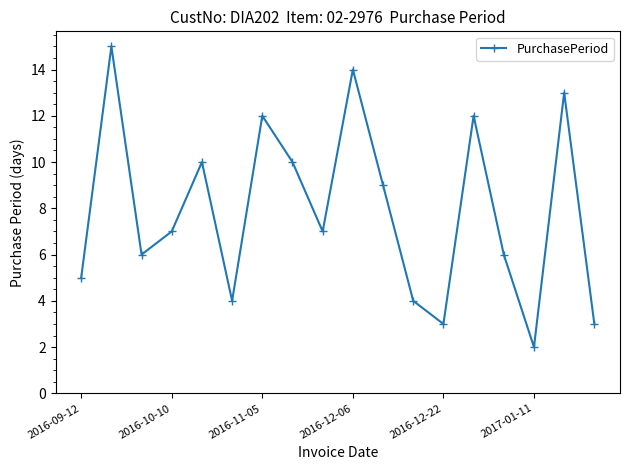

What is the average value?

8